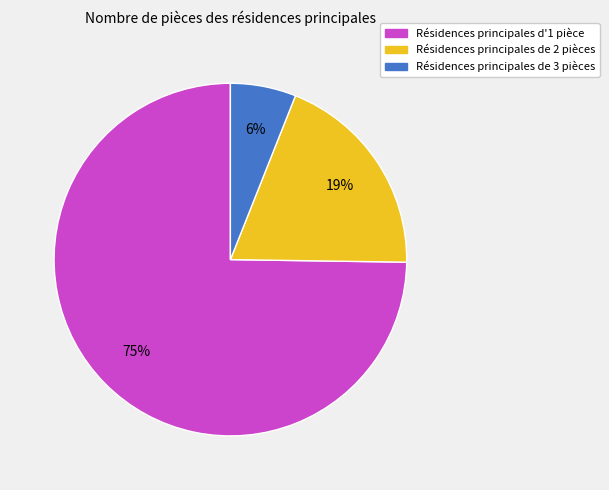

To the nearest percent, what is the difference between the largest and smallest slice percentages?

69%